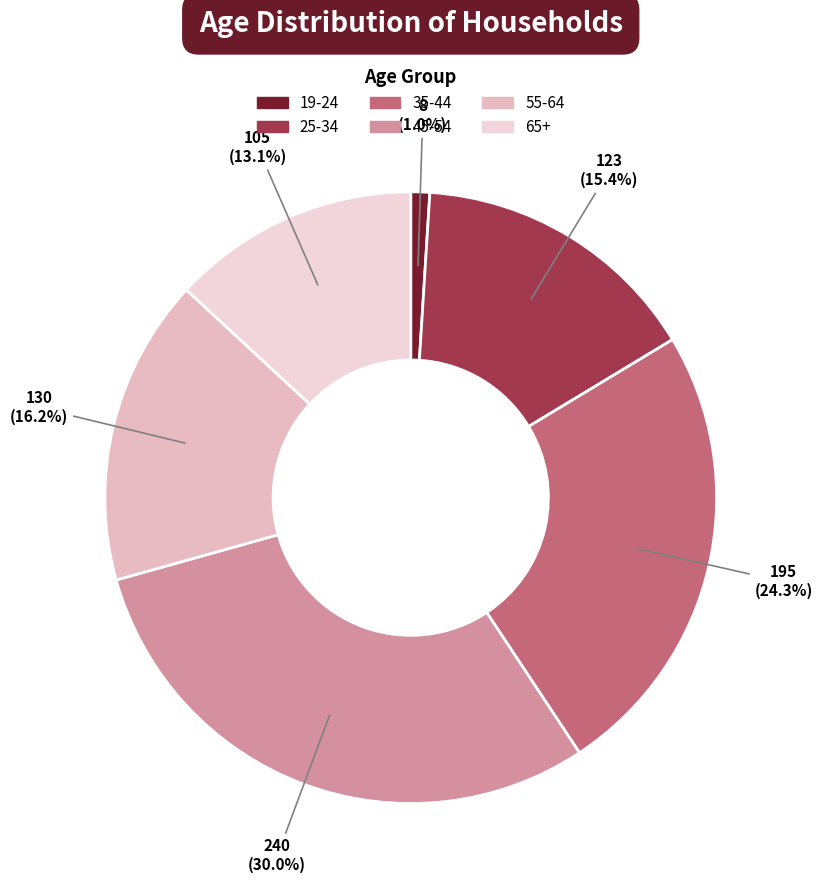

Which slice is the smallest?

19-24